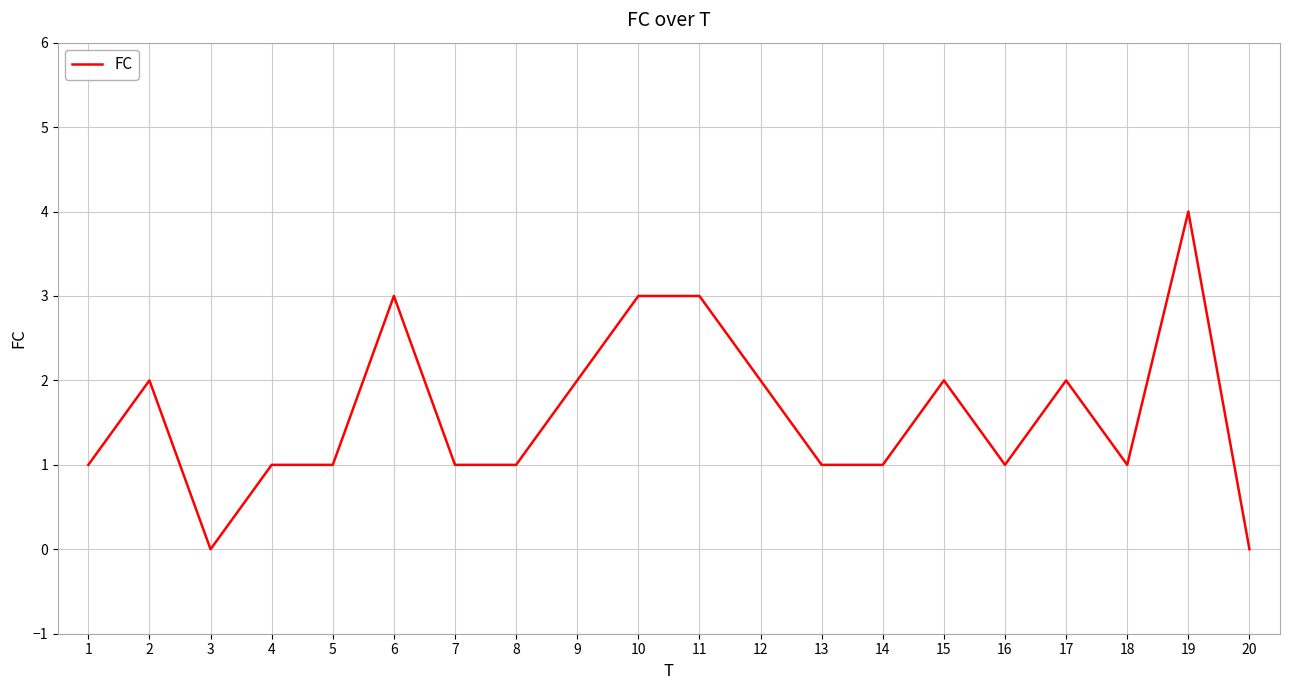

The value at 11 is 4. True or false?

False